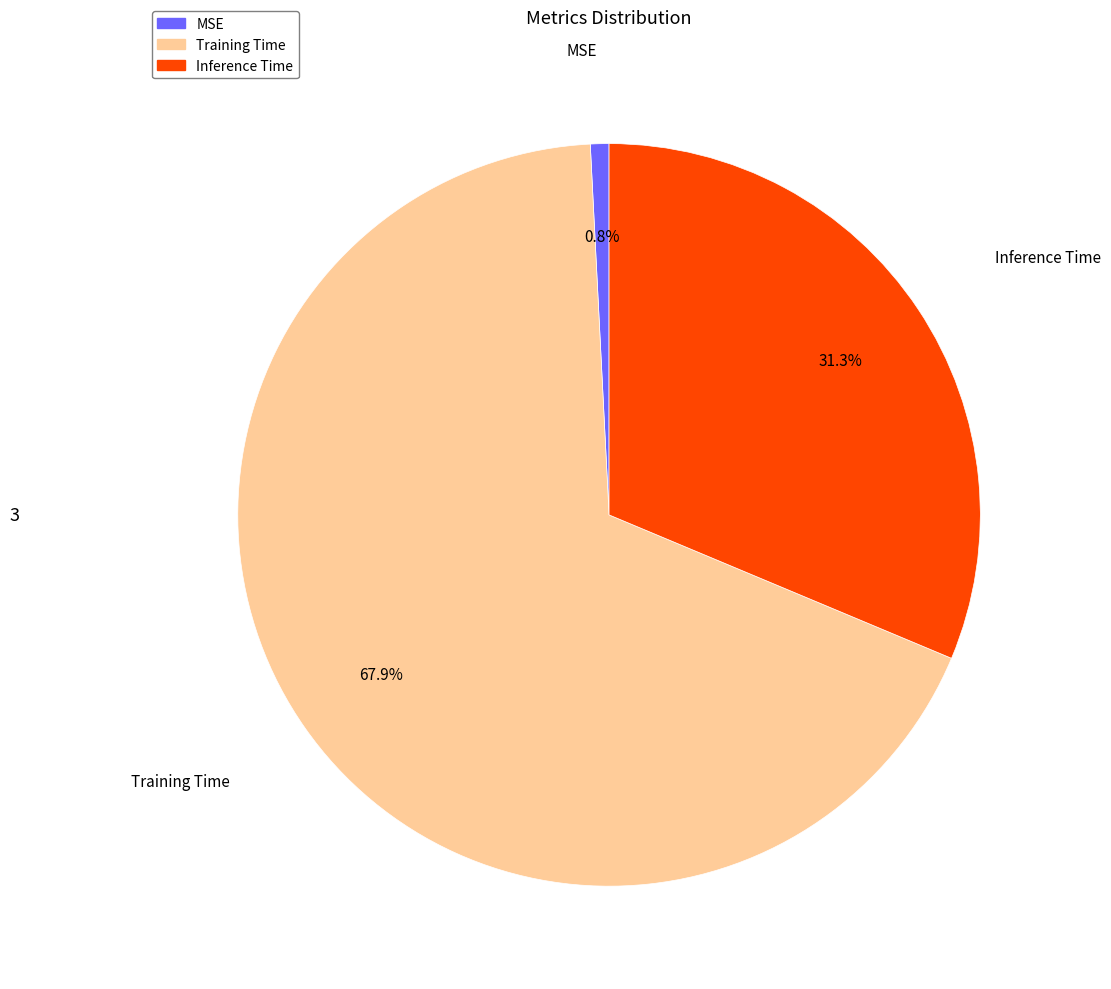

What percentage is NOT represented by Training Time?

32.1%